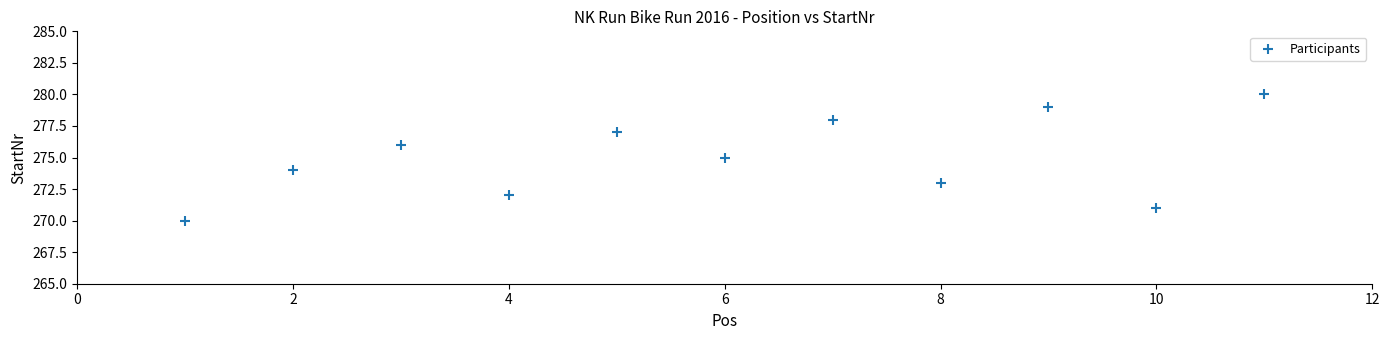

What is the average Y value?

275